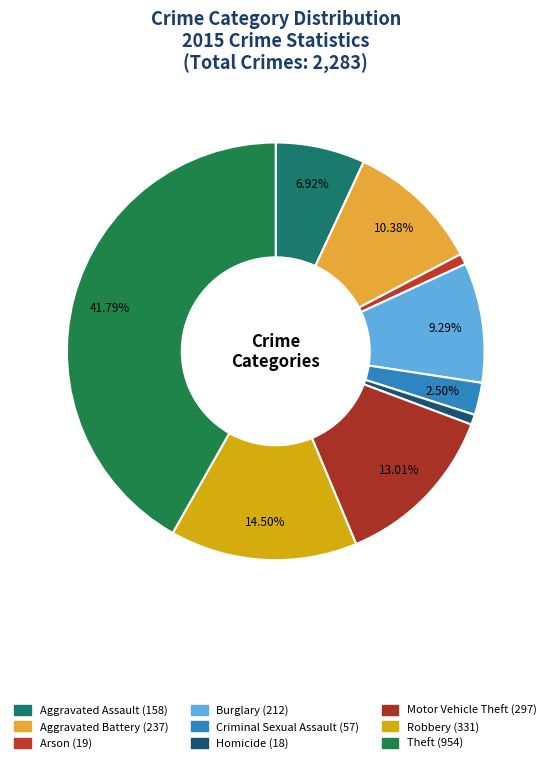

Count the number of slices in the pie.

9